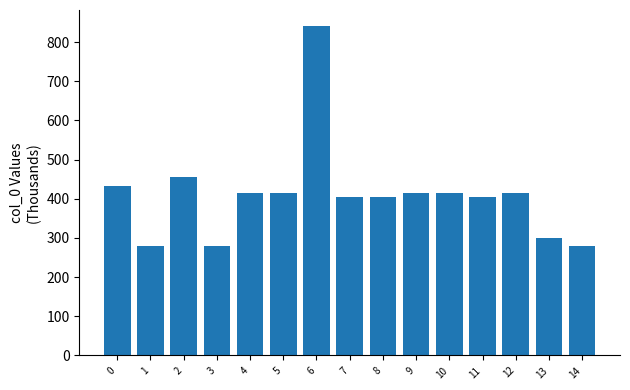

What is the ratio of the value at 2 to the value at 3?

1.6